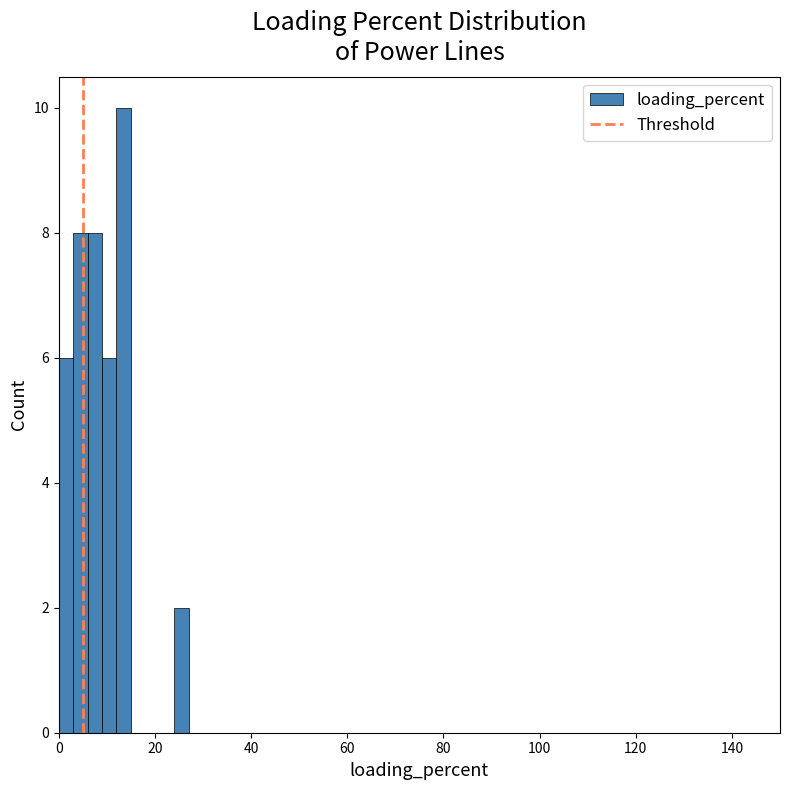

Read against the x-axis, roughly where is the centre of the tallest bar?

14